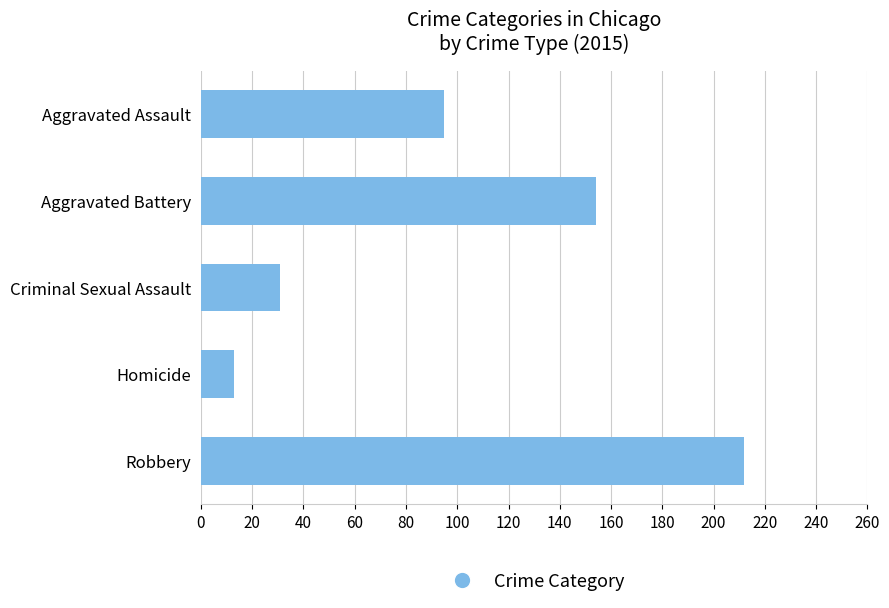

Which has a higher value, Robbery or Criminal Sexual Assault?

Robbery